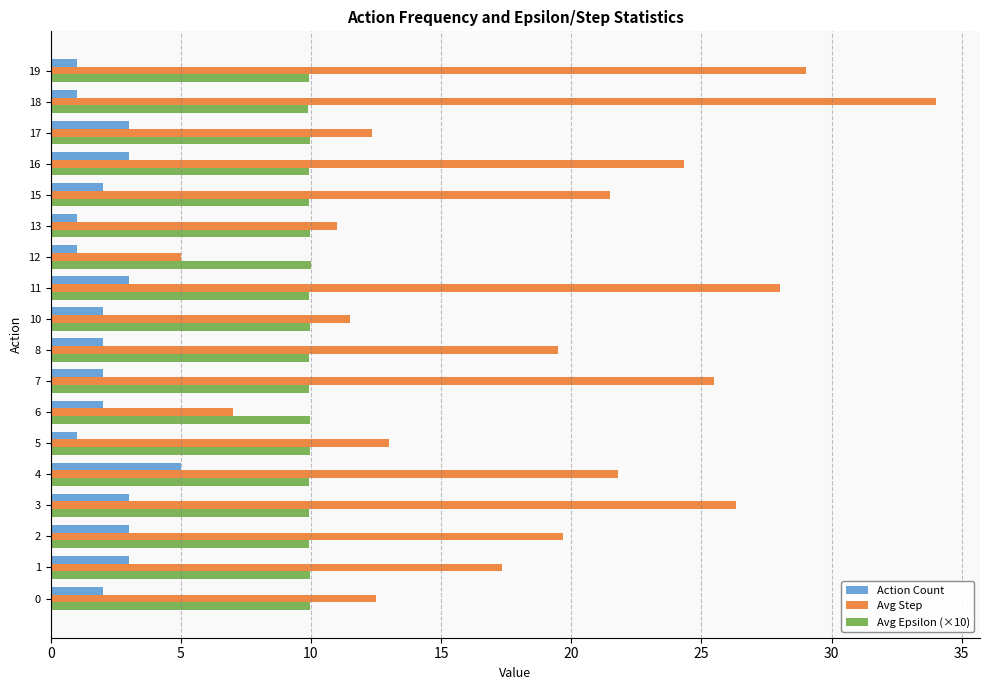

What is the highest value of the Avg Step series?

34.0